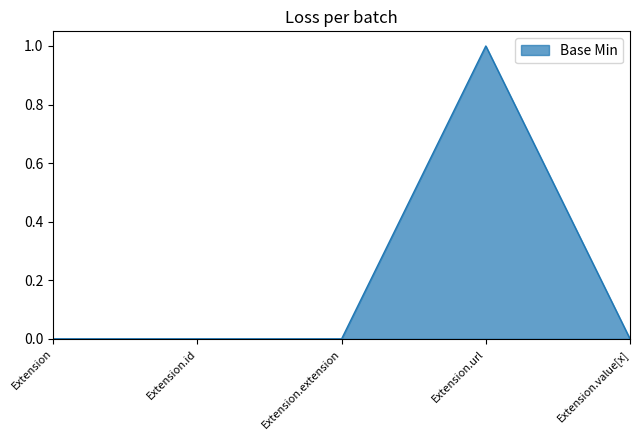

The value at Extension.value[x] is 1. True or false?

False